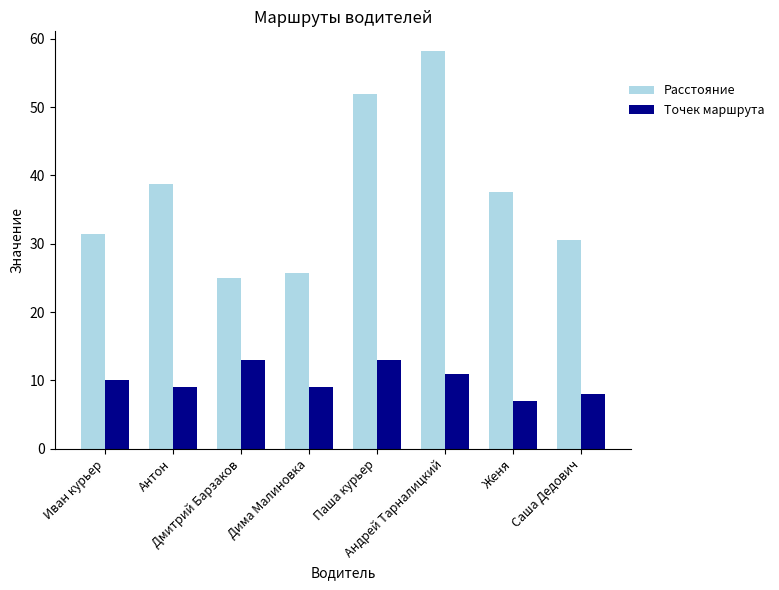

Which series changed the most between Дмитрий Барзаков and Дима Малиновка?

Точек маршрута